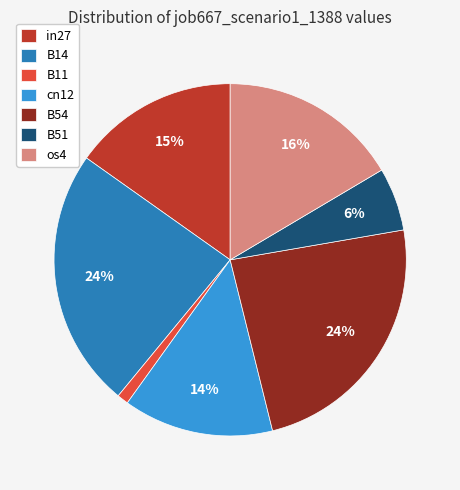

Is the sum of B14 and cn12 greater than half?

No